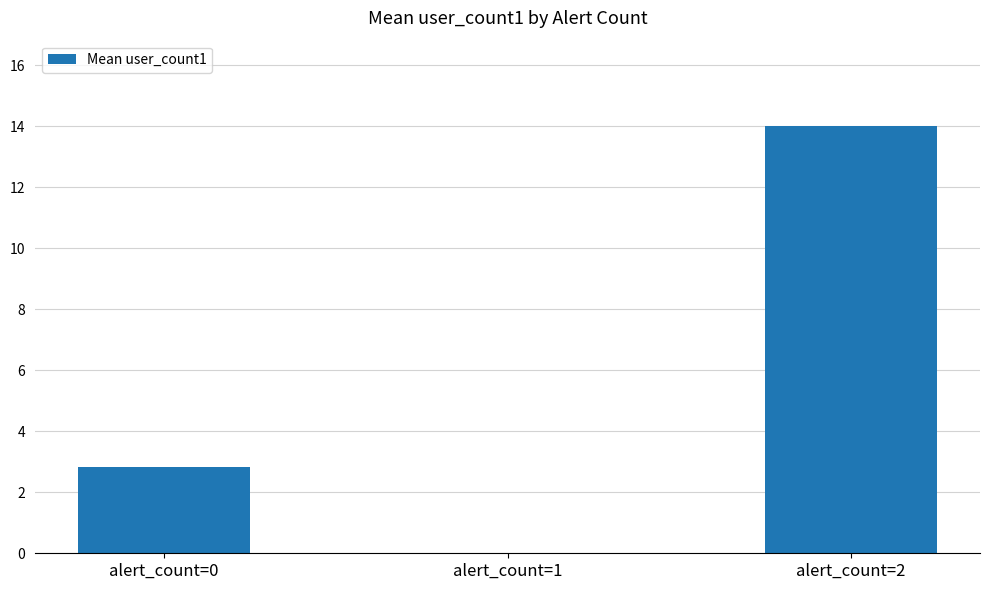

True or false: the data shows -5.2 at alert_count=1.

False